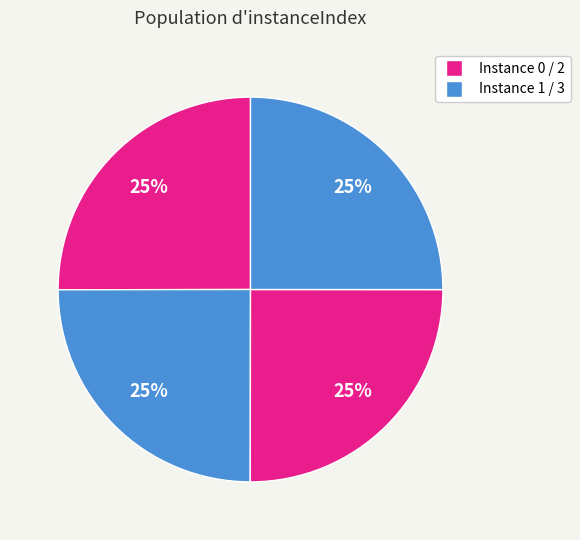

How many segments does this pie chart have?

4